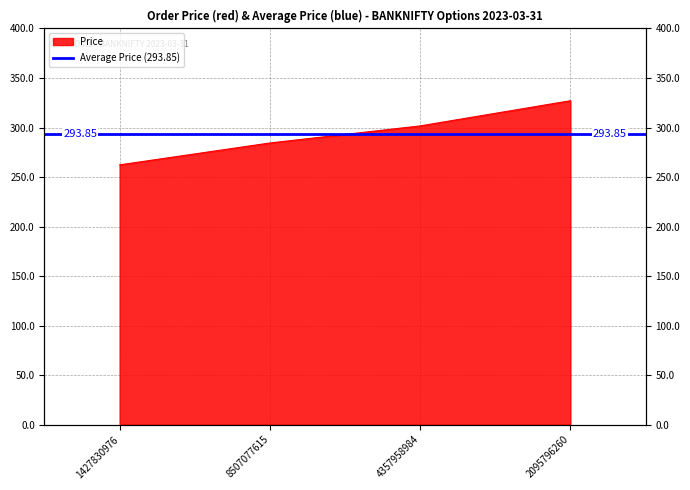

At which label does the data first exceed 301?

4357958984